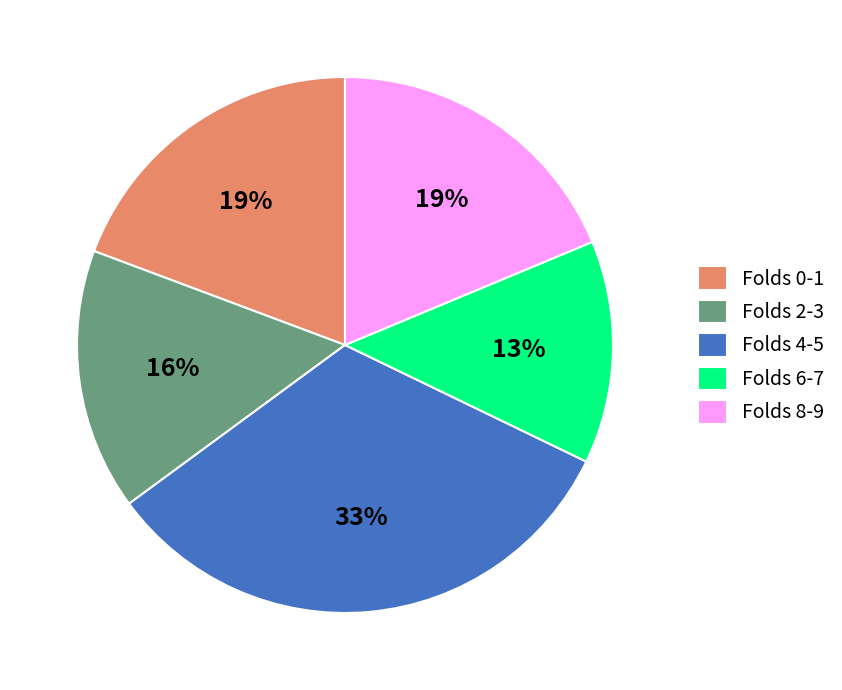

Which has a higher value, Folds 0-1 or Folds 2-3?

Folds 0-1